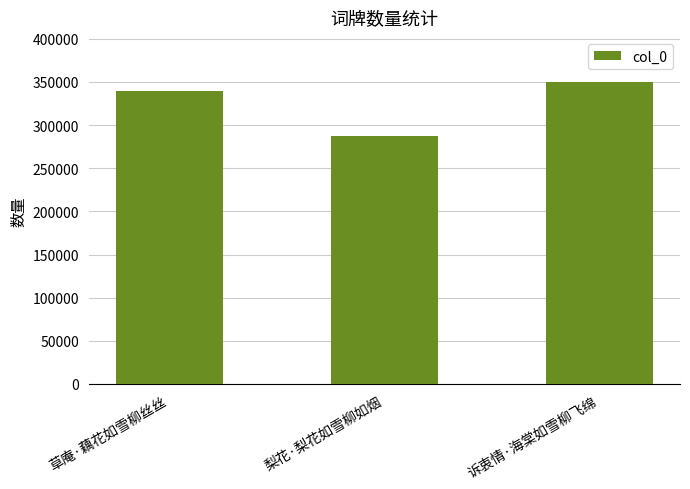

List the labels in order of value, smallest first.

梨花·梨花如雪柳如烟, 草庵·藕花如雪柳丝丝, 诉衷情·海棠如雪柳飞绵